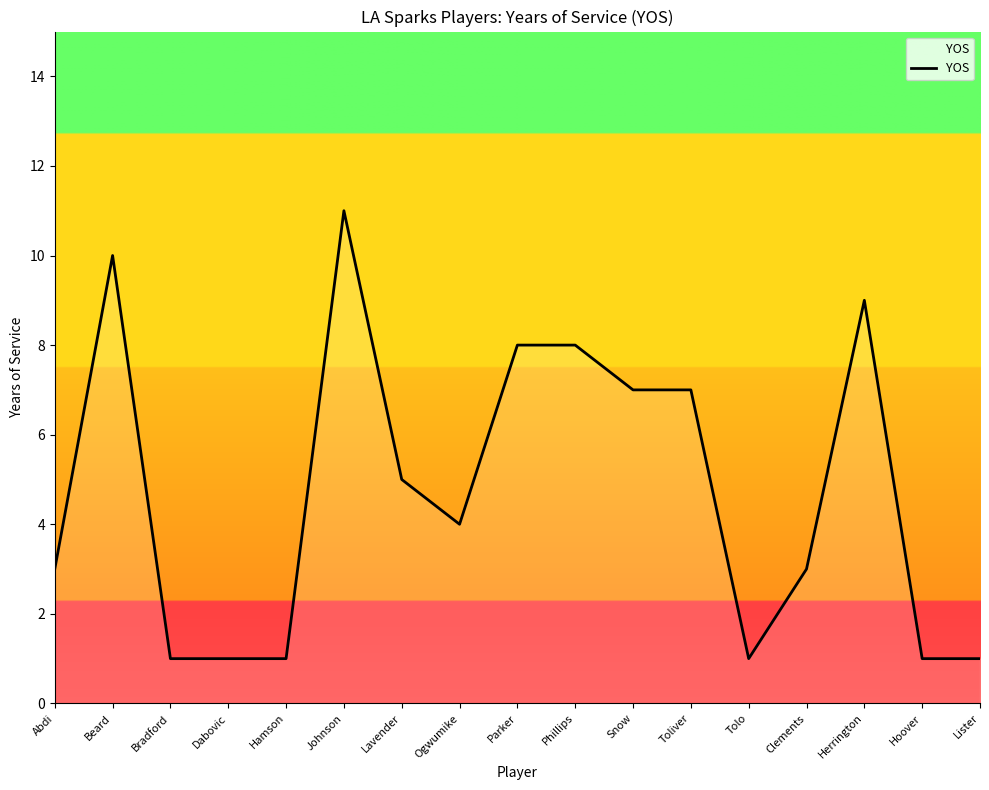

Where is the first local maximum?

Beard